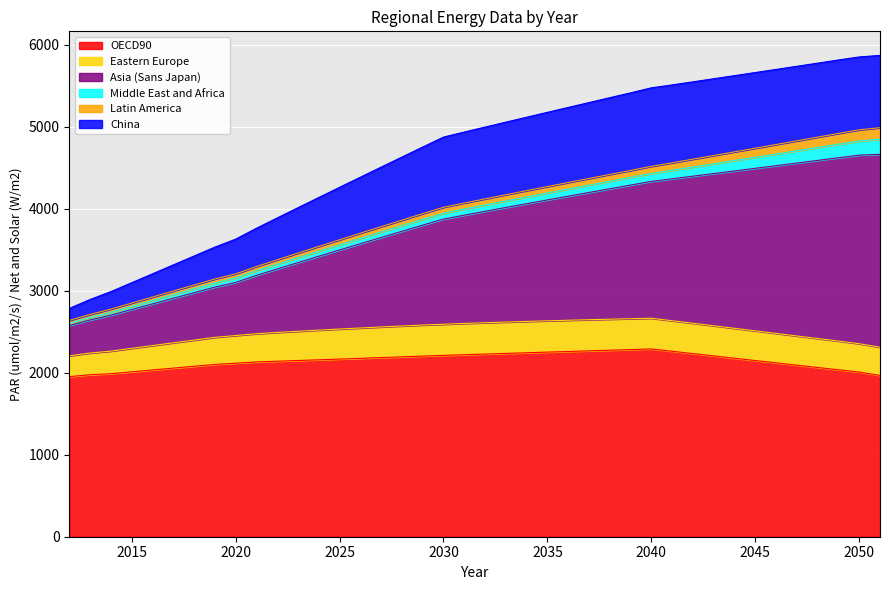

At 2049, list the series in order from smallest to largest.

Latin America, Middle East and Africa, Eastern Europe, China, OECD90, Asia (Sans Japan)